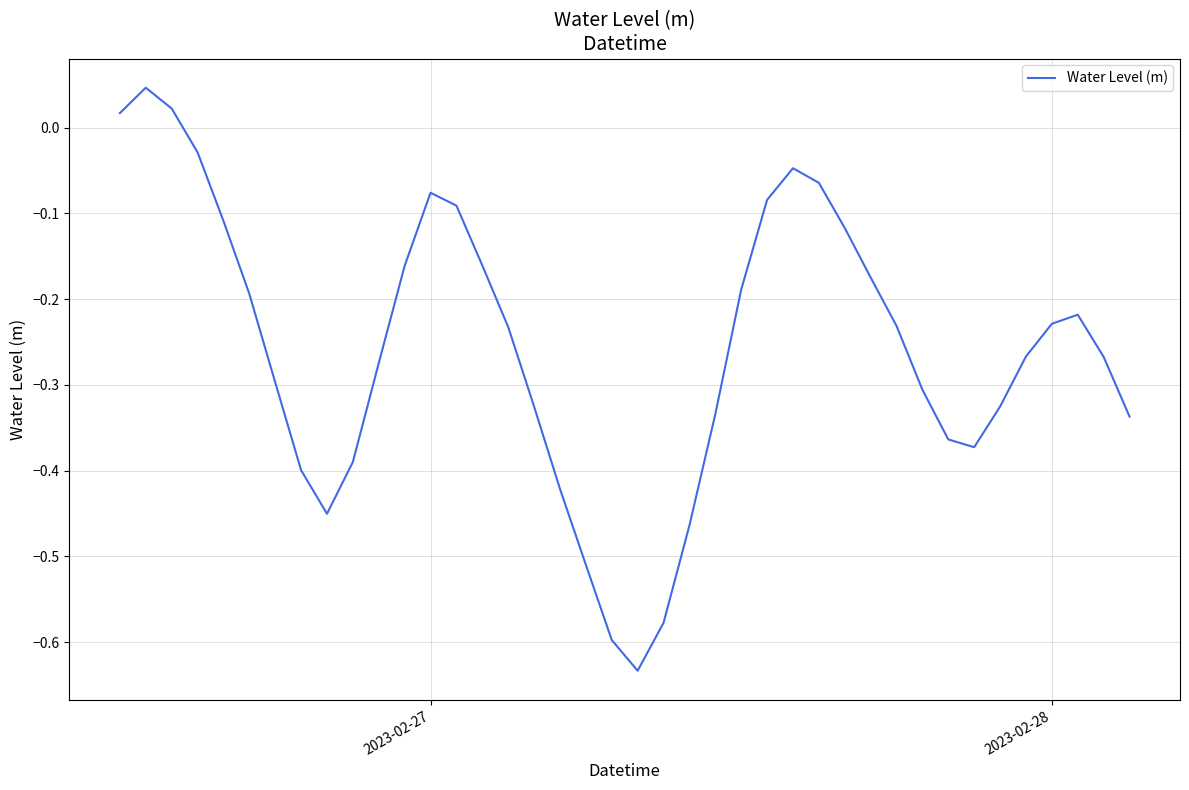

Does the chart display data point markers on the line(s)?

No